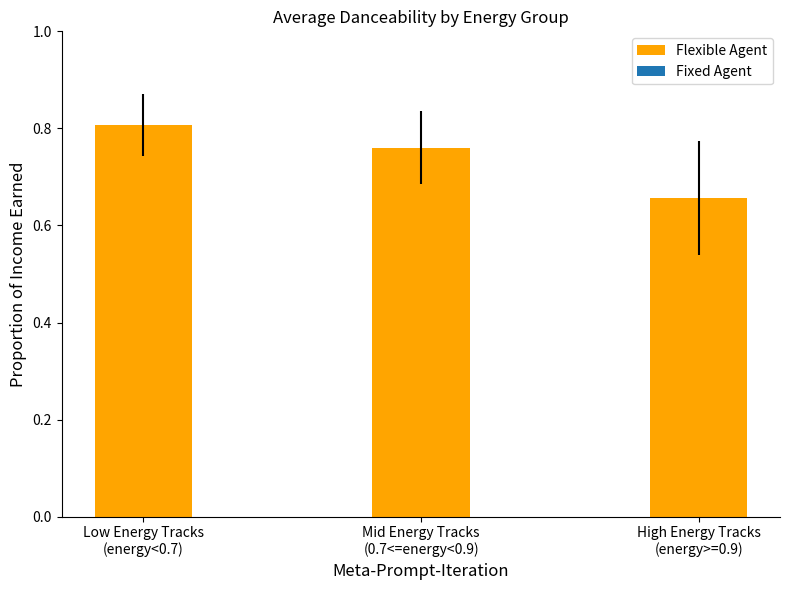

Count the values in the range 0 to 1.

3